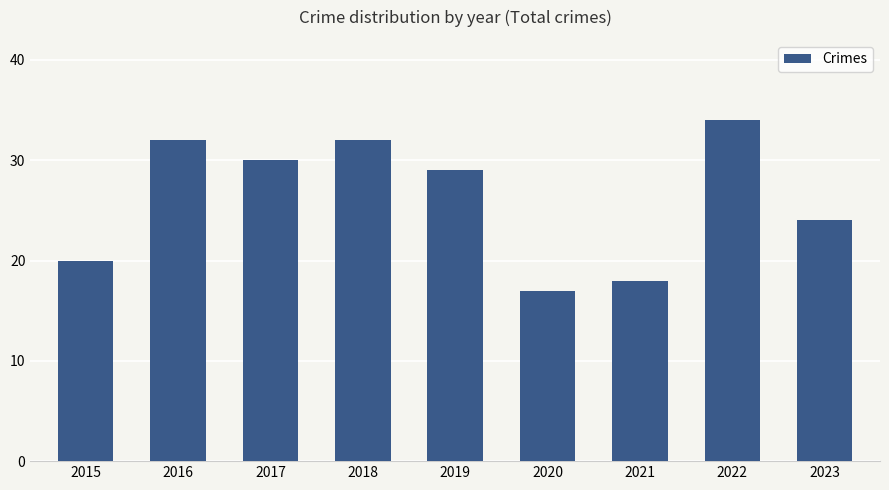

What is the average value?

26